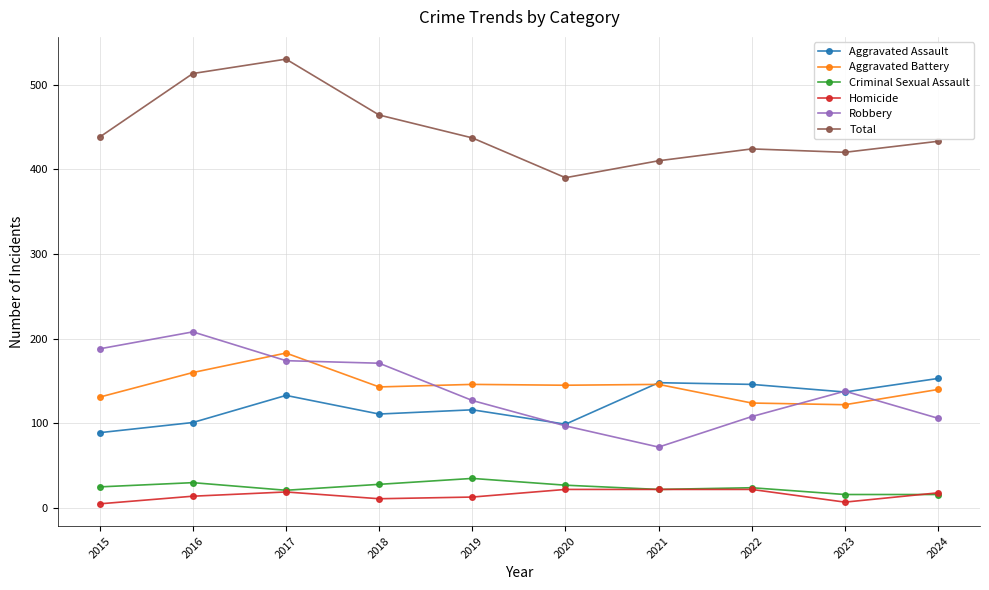

What is the greatest value displayed?

530